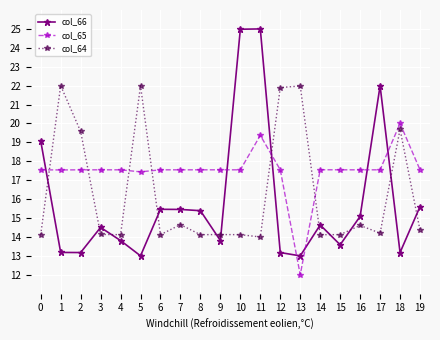

What is the value of the col_66 point at the 4th from the left?

14.5